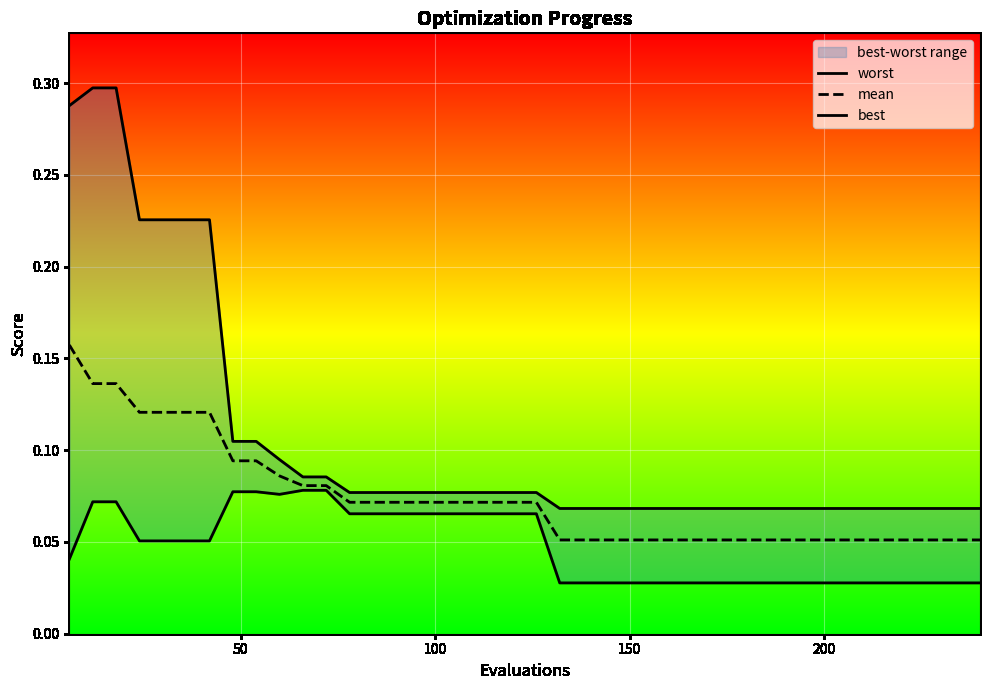

Which series has the largest range (max minus min)?

worst